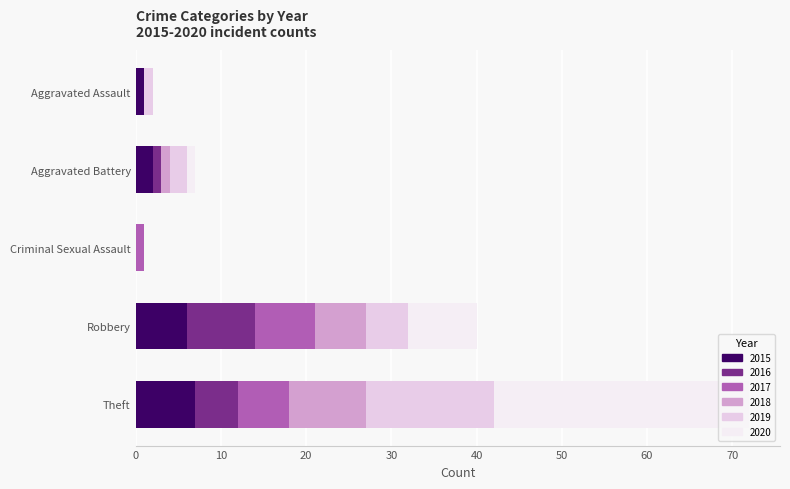

The value of 2018 at Robbery is 11. True or false?

False